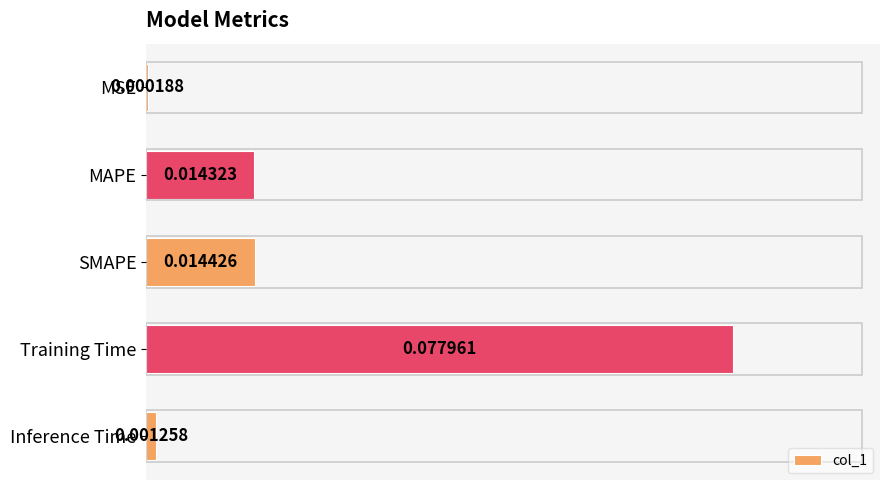

Between MSE and Inference Time, which is larger?

Inference Time